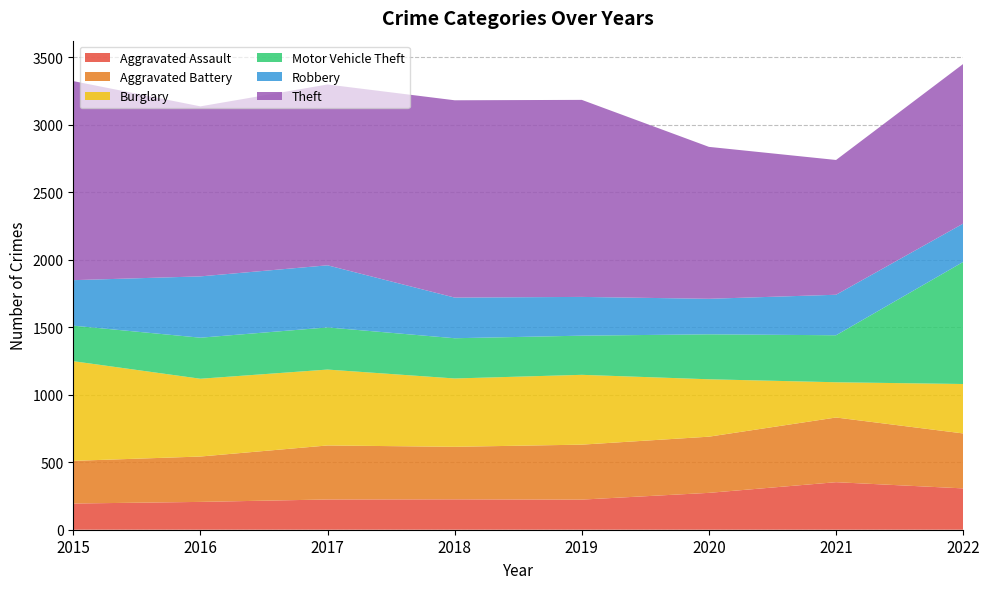

Reading left to right, list all the values displayed in this chart.

Aggravated Assault: 2015=194	2016=206	2017=224	2018=225	2019=223	2020=273	2021=352	2022=306
Aggravated Battery: 2015=316	2016=336	2017=400	2018=389	2019=407	2020=416	2021=479	2022=407
Burglary: 2015=738	2016=576	2017=562	2018=506	2019=517	2020=425	2021=261	2022=366
Motor Vehicle Theft: 2015=263	2016=304	2017=312	2018=298	2019=290	2020=333	2021=348	2022=904
Robbery: 2015=337	2016=454	2017=460	2018=301	2019=287	2020=263	2021=300	2022=284
Theft: 2015=1474	2016=1259	2017=1339	2018=1461	2019=1459	2020=1125	2021=998	2022=1182